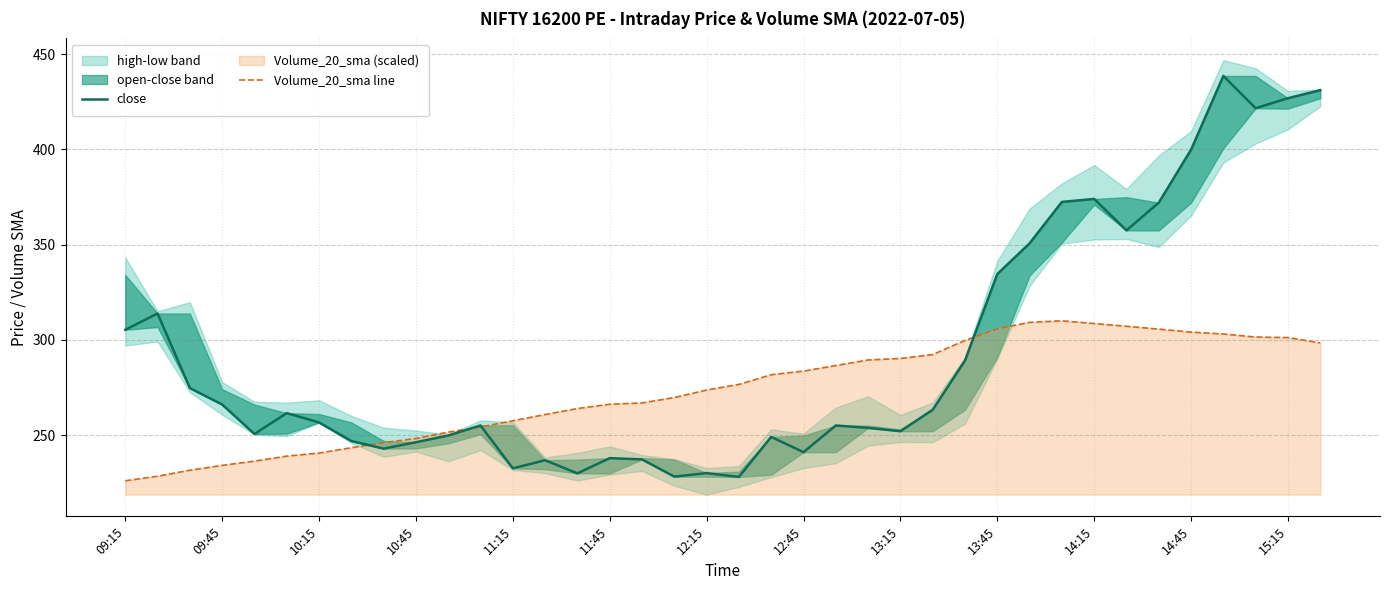

The value of Volume_20_sma line at 13:15 is 96.8. True or false?

False